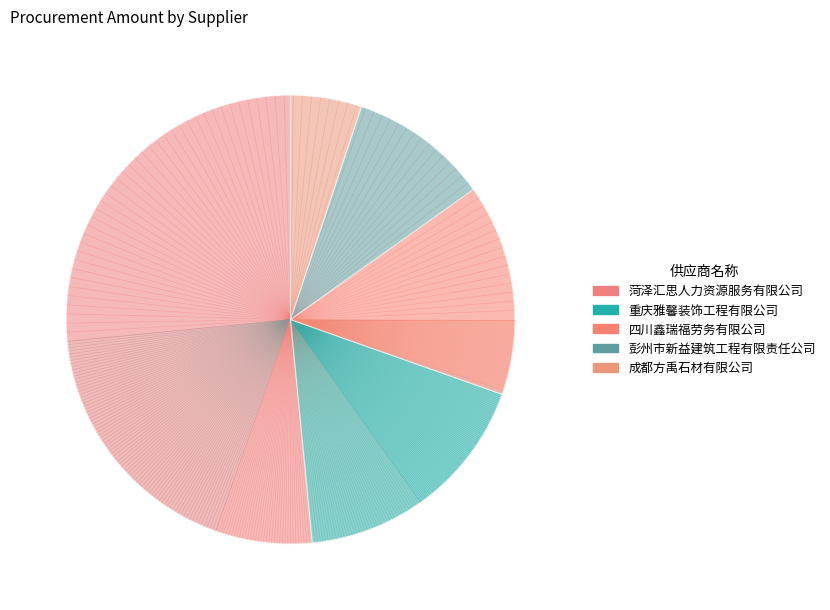

What percentage is the 菏泽汇思人力资源服务有限公司 slice, to the nearest percent?

52%